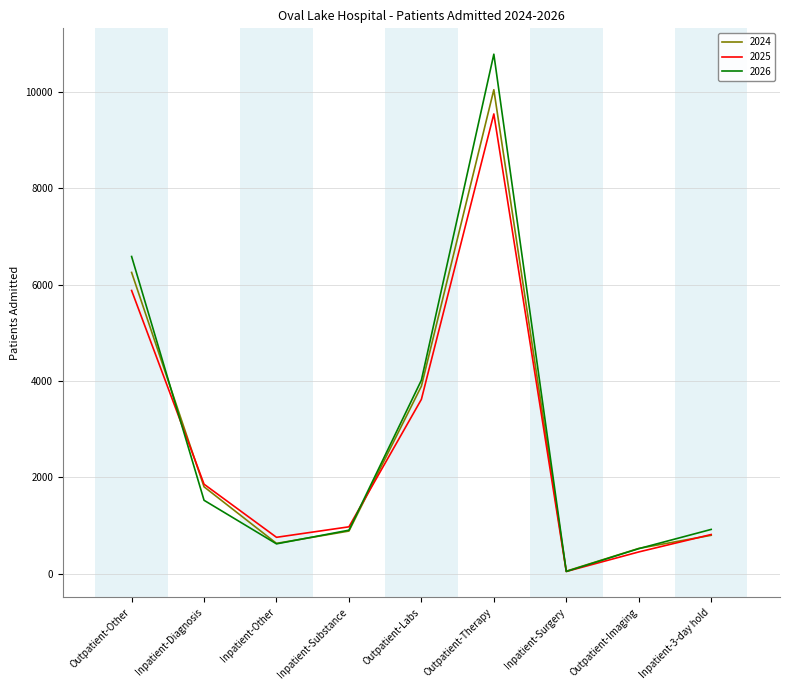

What is the approximate value of 2024 at Outpatient-Labs, to the nearest 100?

3900